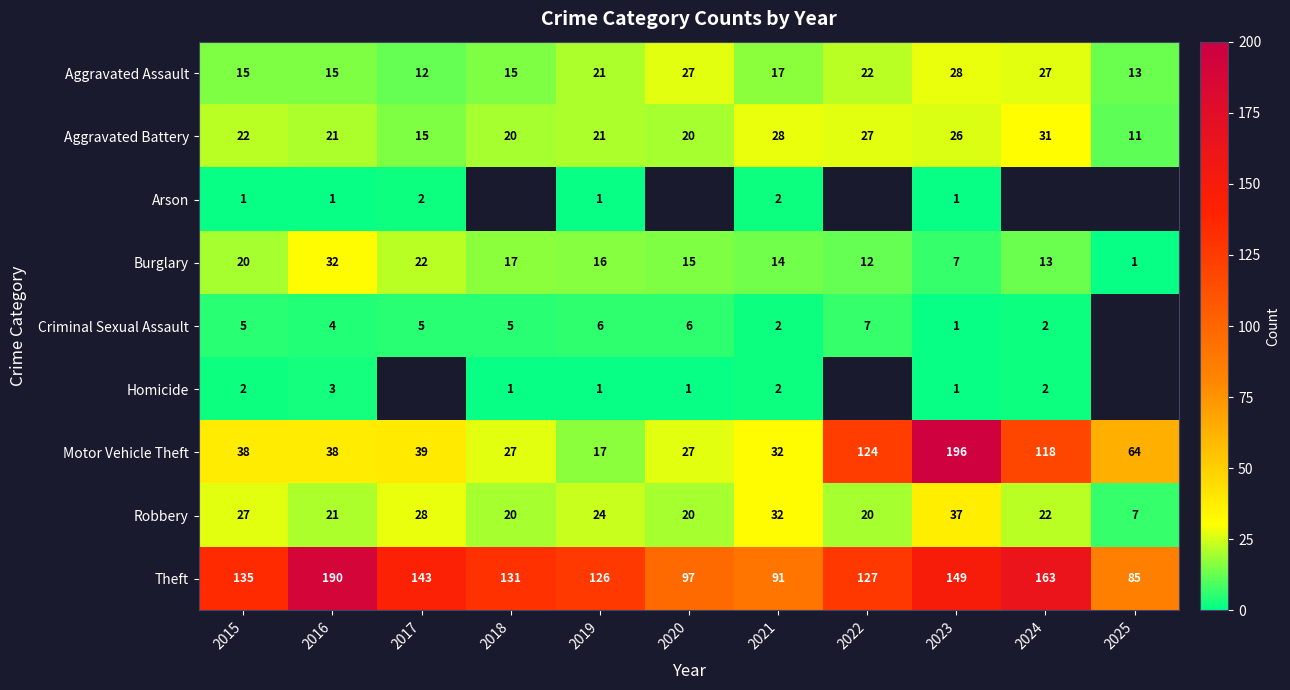

What is the difference between the maximum and second lowest values in the Robbery series?

17.0